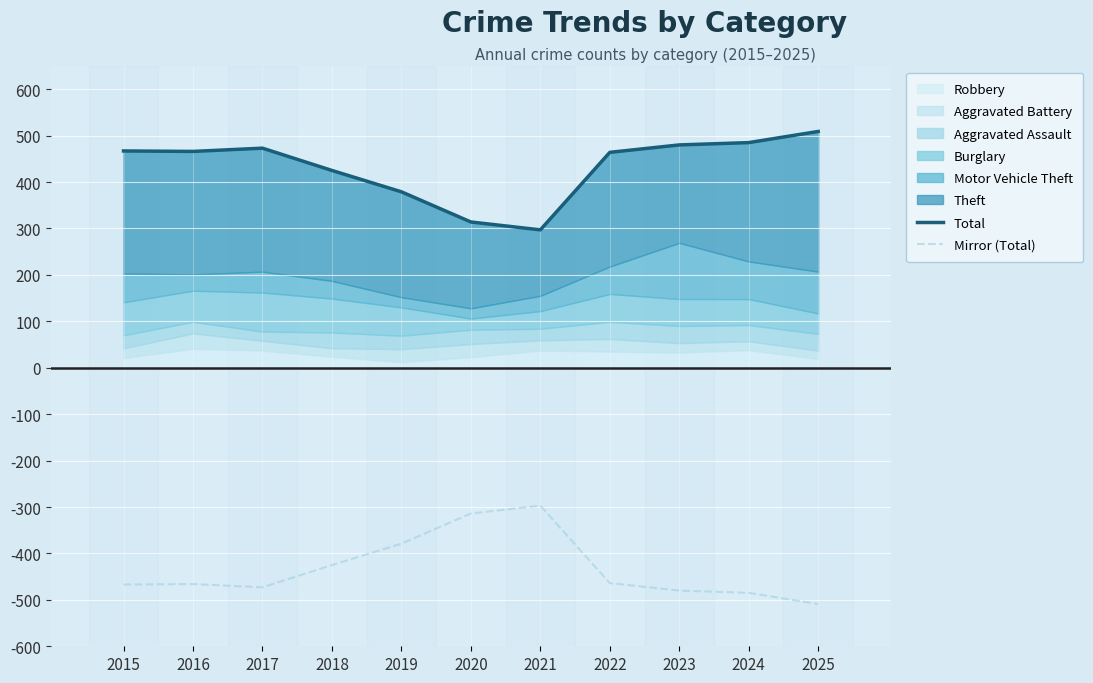

Reading left to right, extract all data points from this chart.

Total: 467	466	473	425	379	314	297	464	480	485	509
Mirror (Total): -467	-466	-473	-425	-379	-314	-297	-464	-480	-485	-509